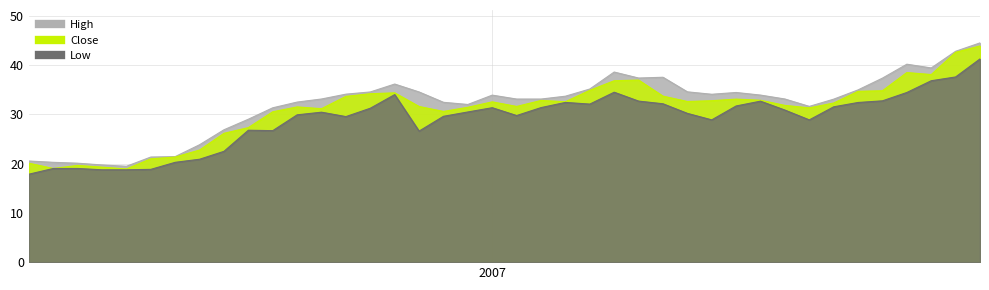

At which label does Low first exceed 30?

2006-11-13